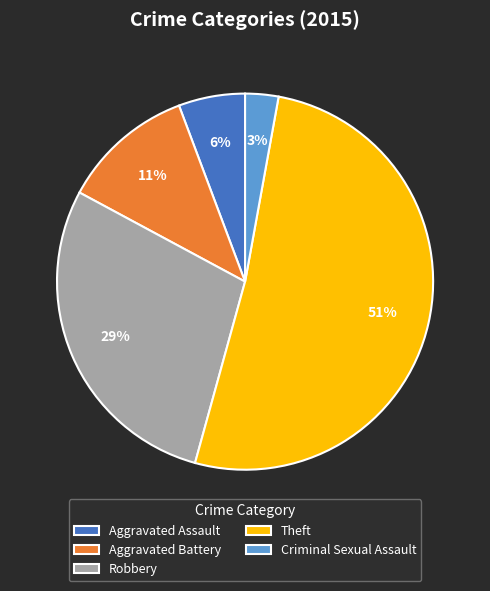

What is the ratio of the value at Criminal Sexual Assault to the value at Theft?

0.1